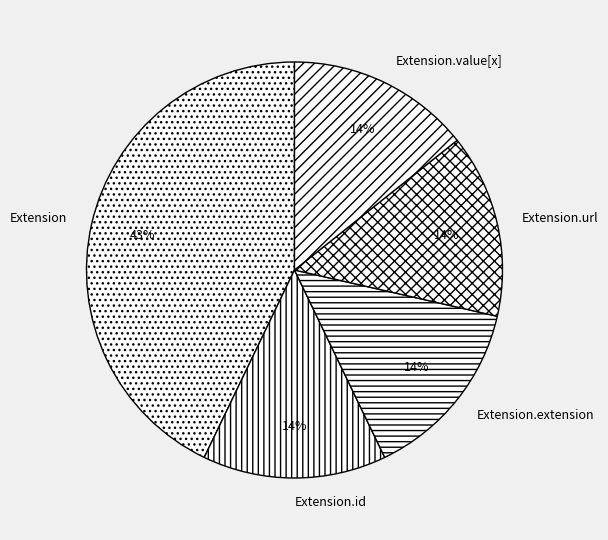

The Extension.url slice represents 14% of the pie. True or false?

True